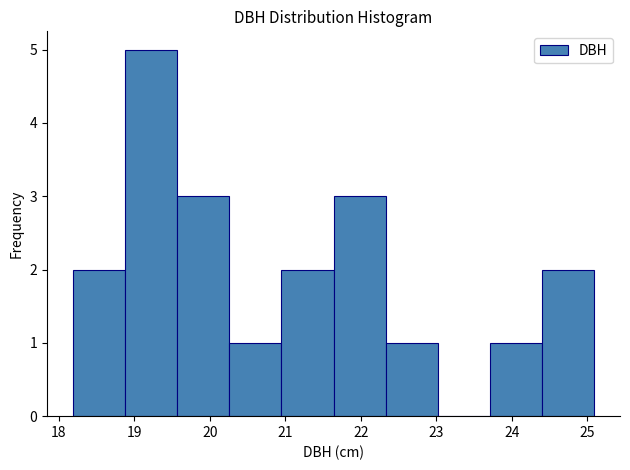

What is the height of the bar covering 20.95 to 21.64 on the x-axis? Neither the bar edges nor the heights are printed on the chart, so give them approximately, as read against the axes.

2